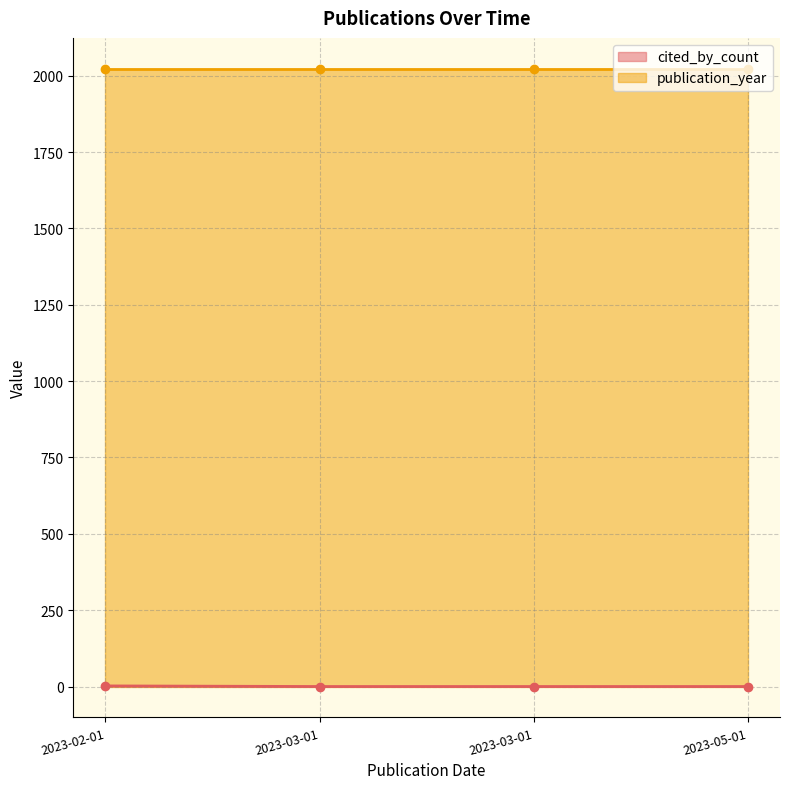

Which category has the lowest value across all series?

2023-03-01